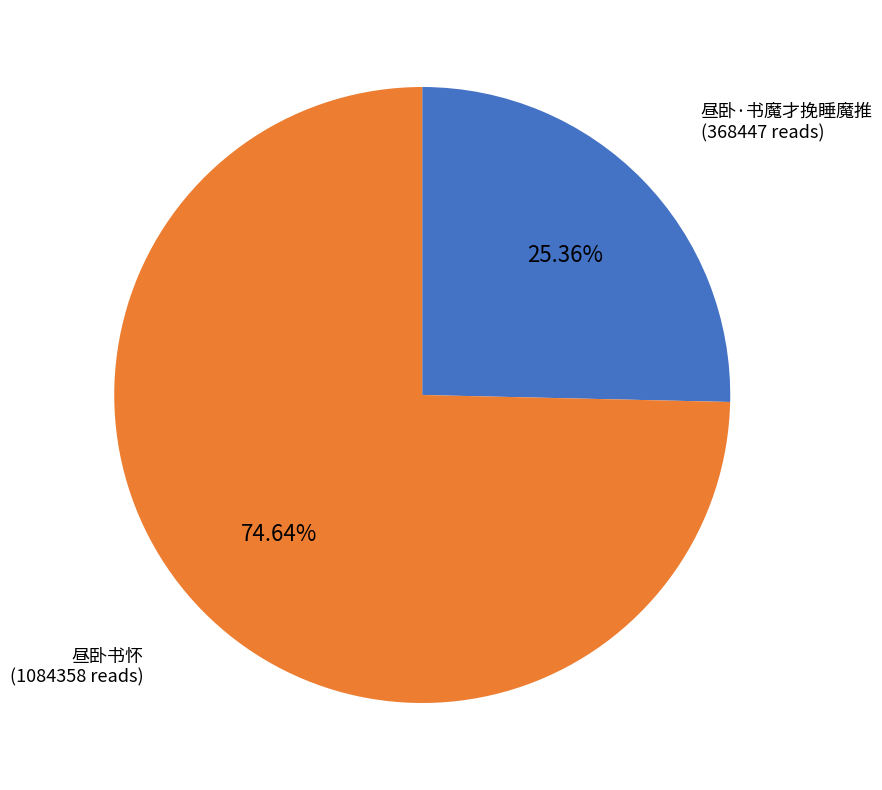

Is there any slice that represents more than half of the pie?

Yes